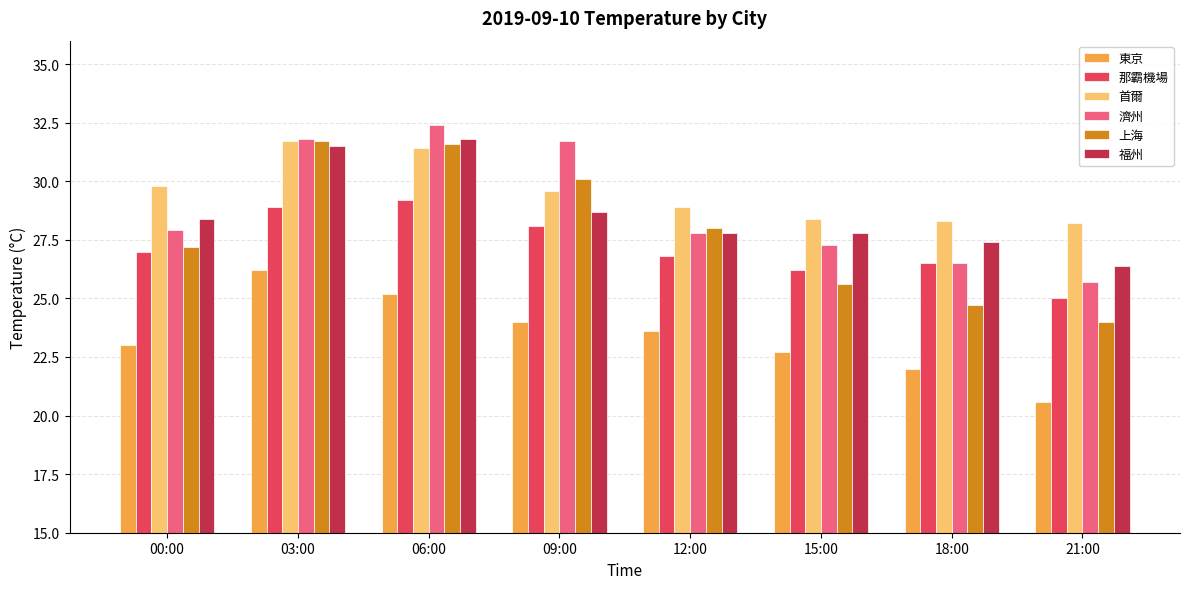

What is the difference between the maximum and minimum values in the 濟州 series?

6.7